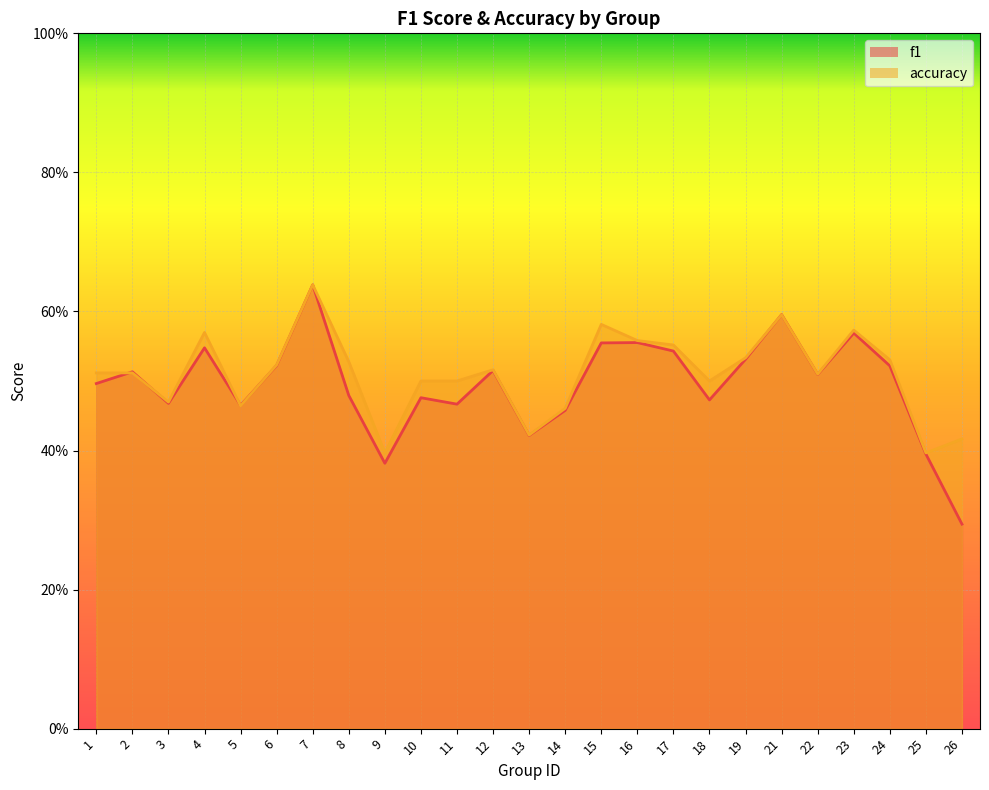

At which category is the sum across all series the highest?

7